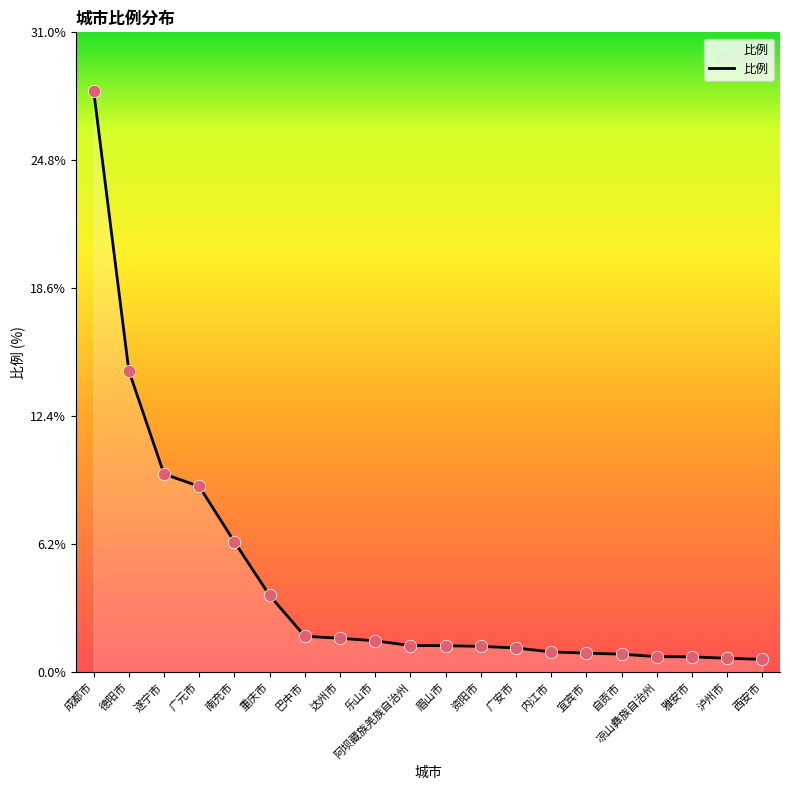

What is the change in value from 达州市 to 泸州市?

-1.0